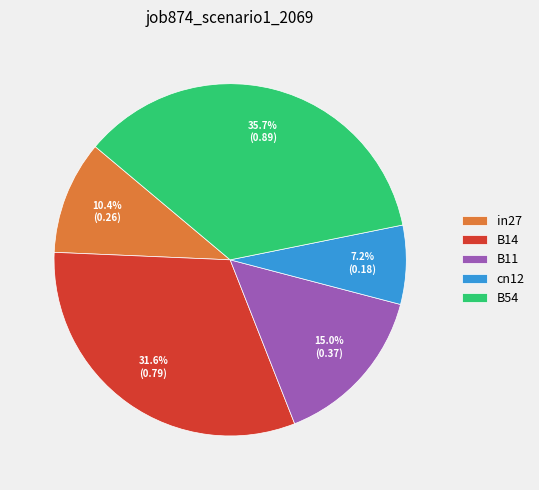

Between B54 and cn12, which is larger?

B54